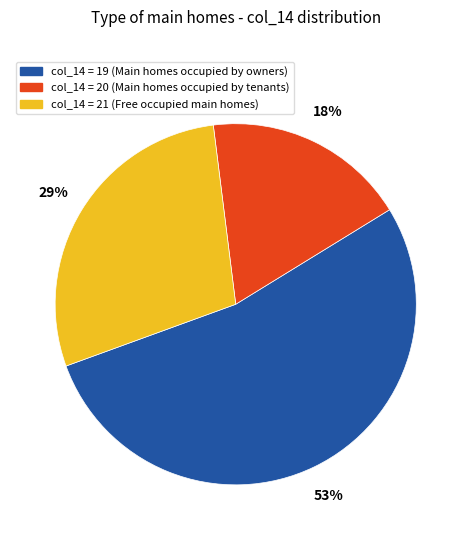

To the nearest percent, what is the difference between the largest and smallest slice percentages?

35%